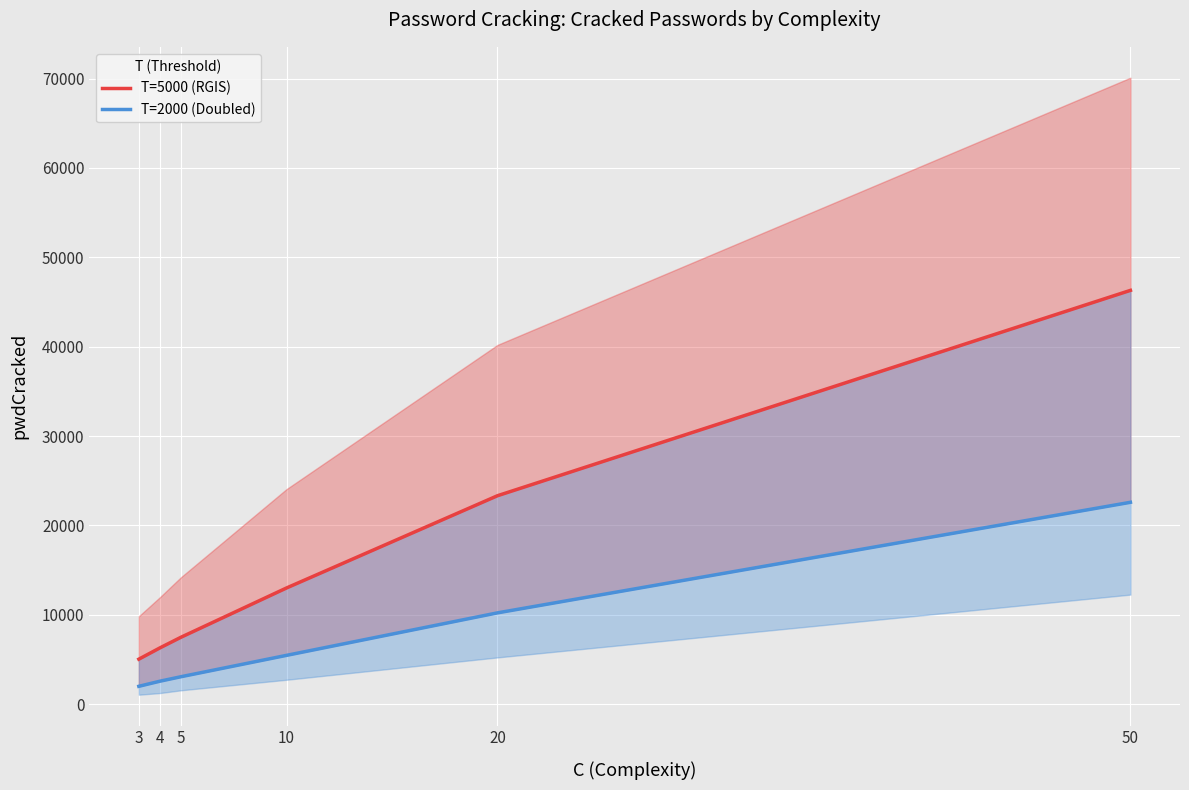

Which category has the highest value in the T=2000 (Doubled) series?

50